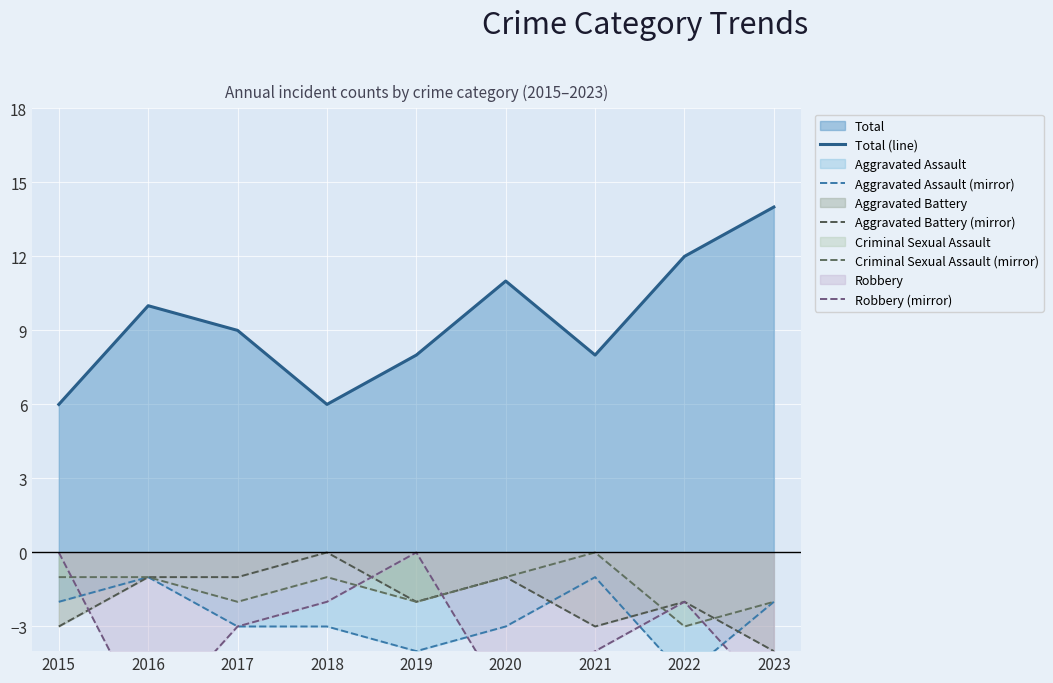

Does the chart display data point markers on the line(s)?

No